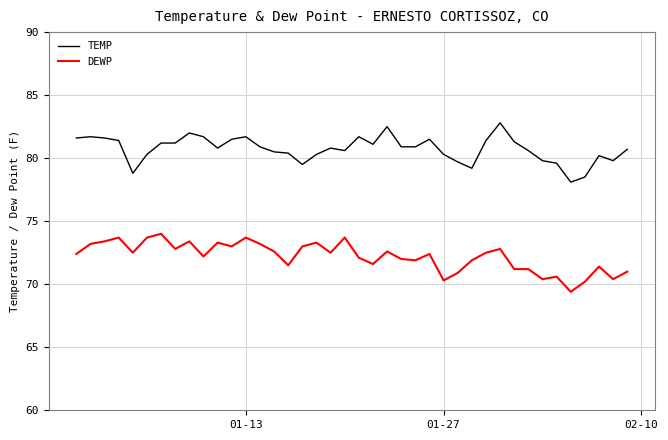

At how many categories does at least one series exceed 75?

40